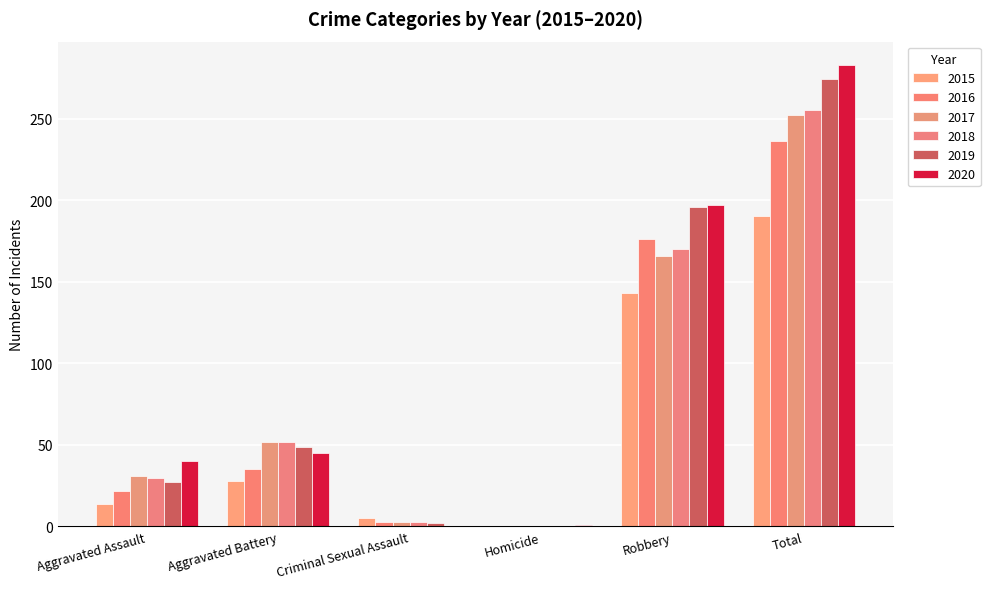

What is the difference between the second highest and minimum values in the 2017 series?

166